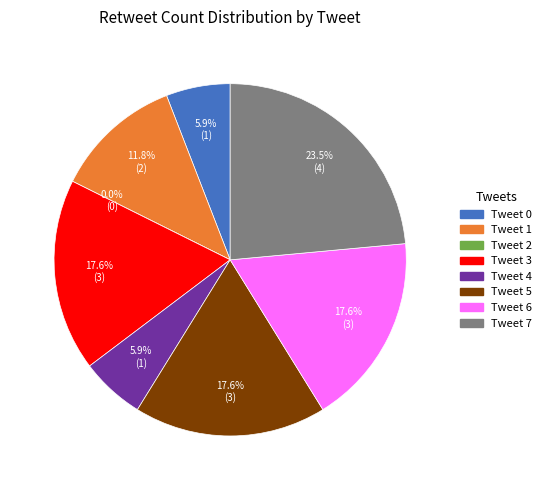

How many segments does this pie chart have?

8